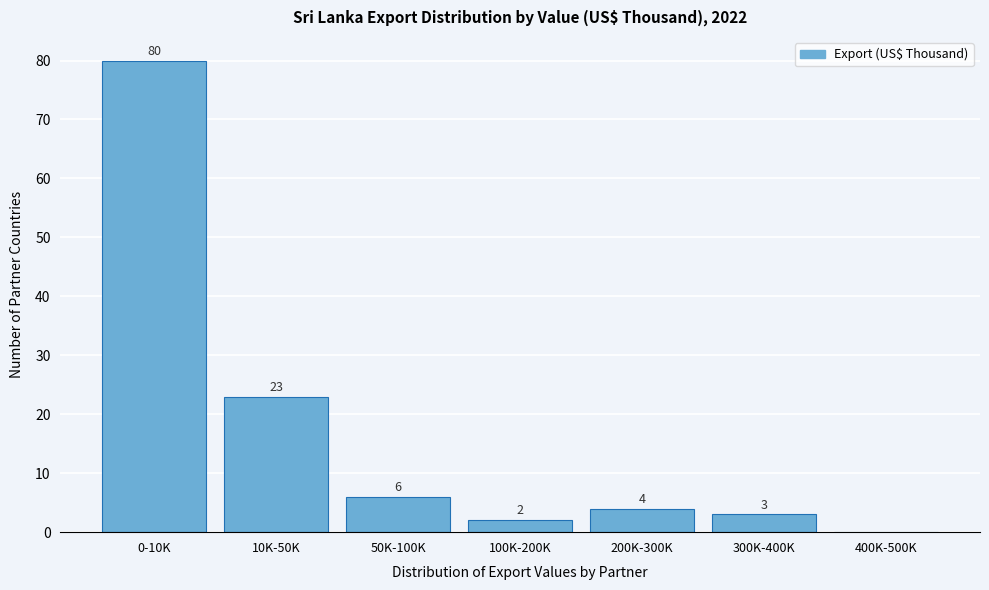

Reading left to right, list all the values displayed in this chart.

0-10K=80	10K-50K=23	50K-100K=6	100K-200K=2	200K-300K=4	300K-400K=3	400K-500K=0